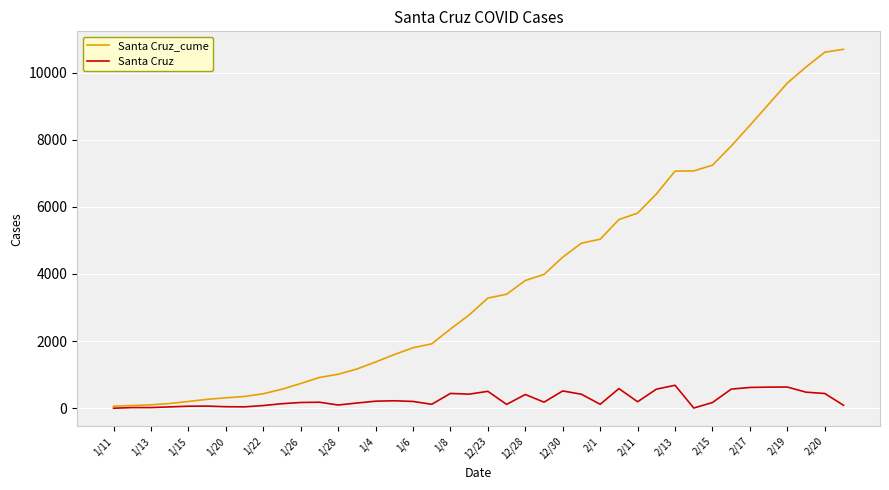

Which series has the widest spread of values?

Santa Cruz_cume